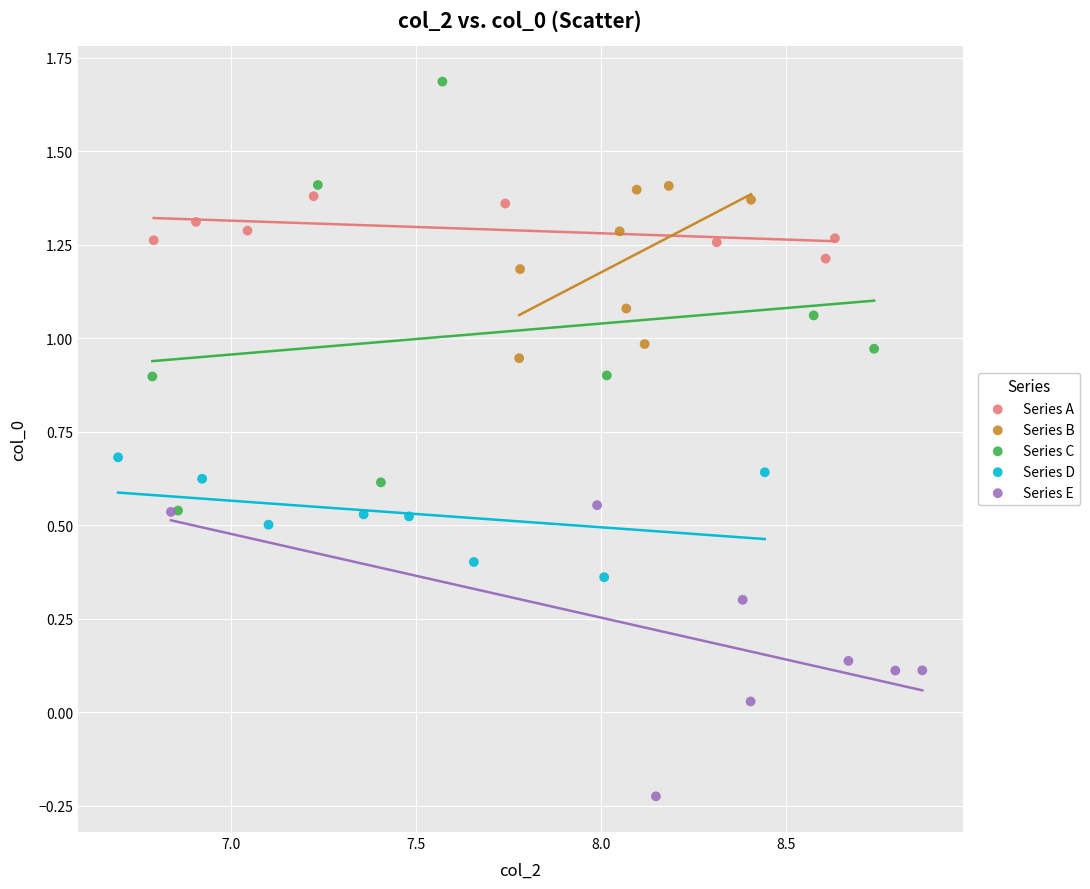

Which series reaches the minimum Y coordinate?

Series E